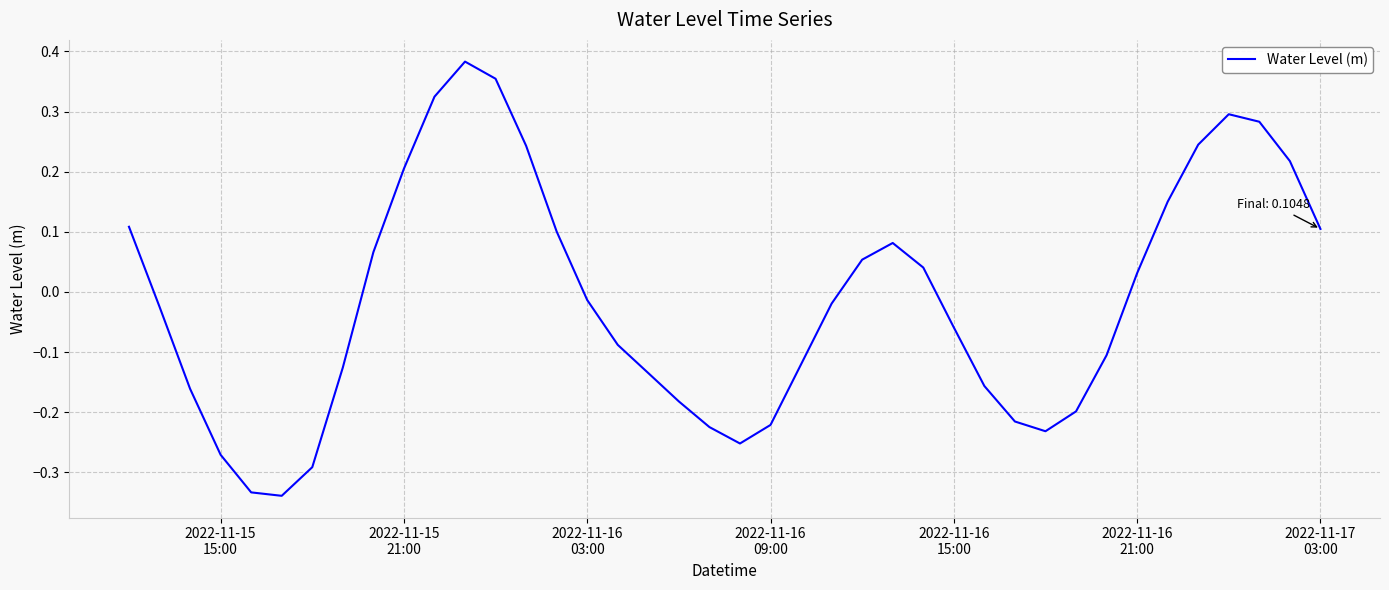

Does the chart display data point markers on the line(s)?

No